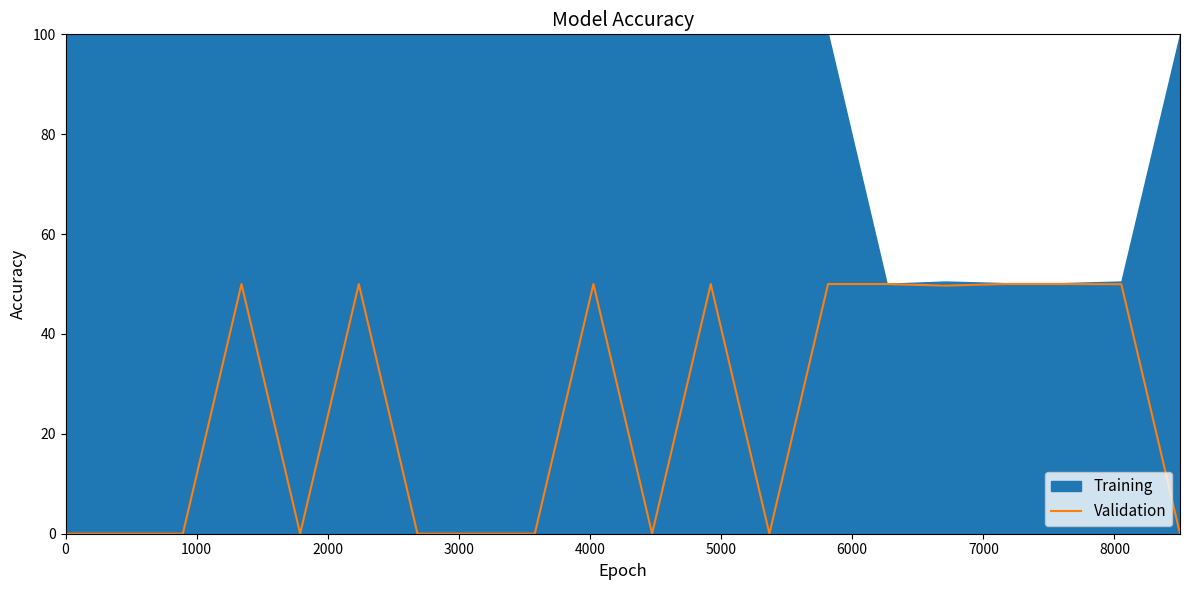

How many values are above zero?

10